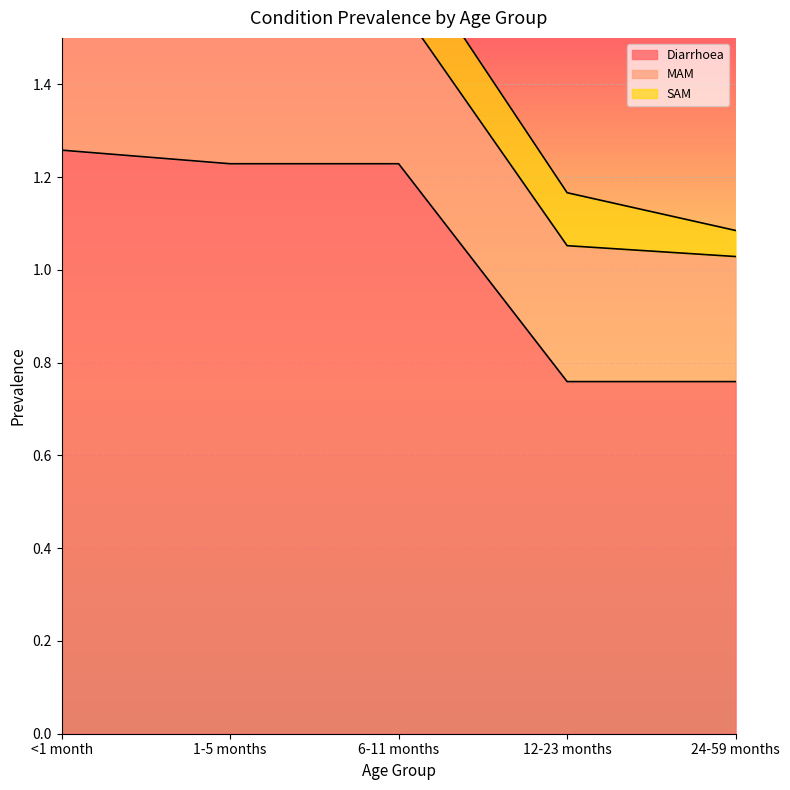

Reading left to right, extract all data points from this chart.

Diarrhoea: <1 month=1.3	1-5 months=1.2	6-11 months=1.2	12-23 months=0.8	24-59 months=0.8
MAM: <1 month=0.4	1-5 months=0.4	6-11 months=0.3	12-23 months=0.3	24-59 months=0.3
SAM: <1 month=0.1	1-5 months=0.1	6-11 months=0.1	12-23 months=0.1	24-59 months=0.1